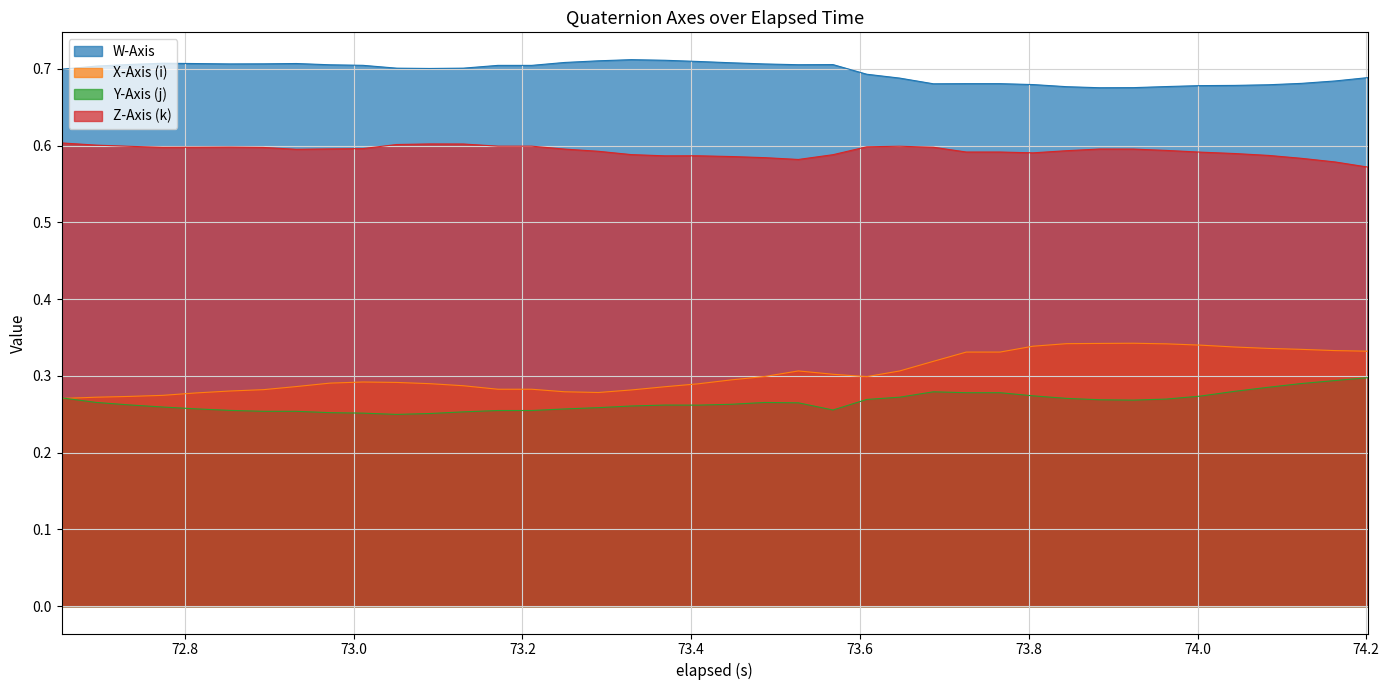

Which series has the largest range (max minus min)?

X-Axis (i)